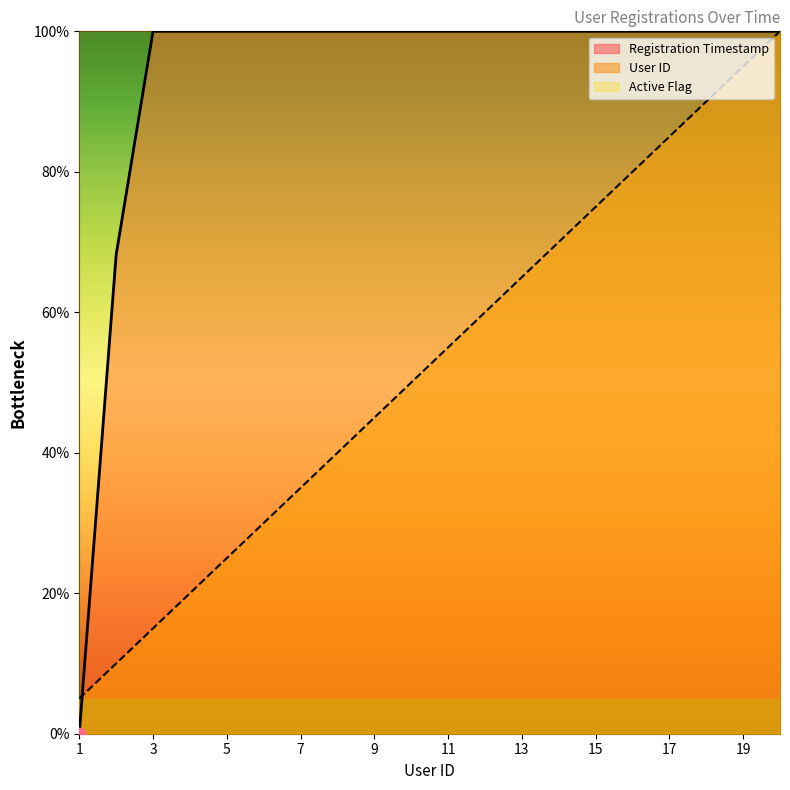

Which series has the largest total across all categories?

Registration Timestamp